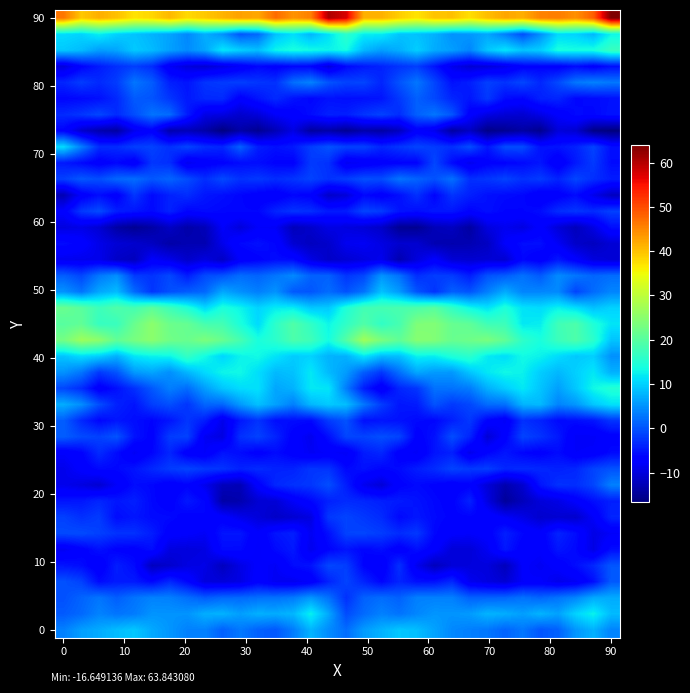

How many distinct data groups are displayed?

39